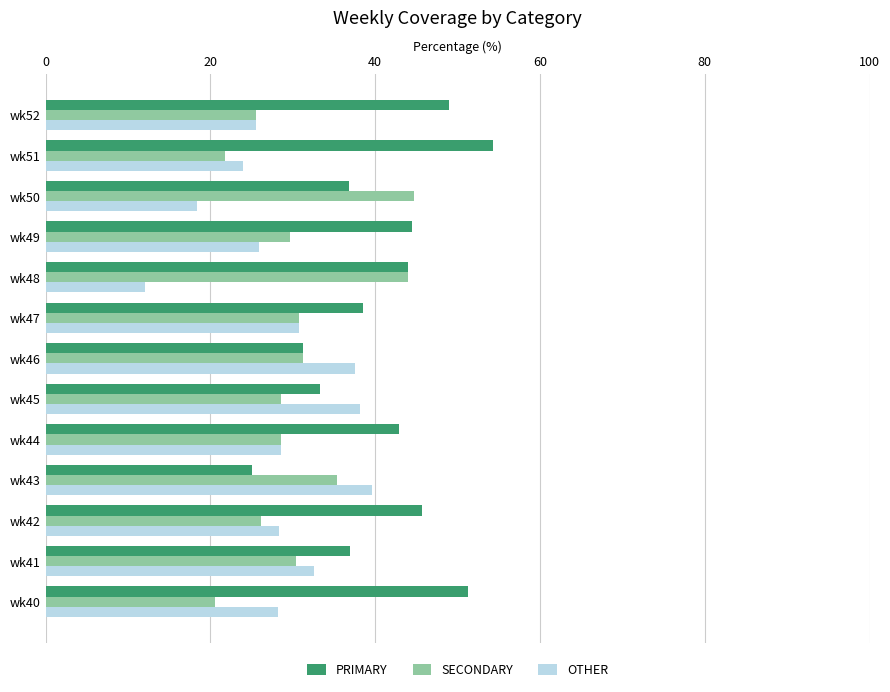

List the series in order of their peak value, lowest first.

OTHER, SECONDARY, PRIMARY